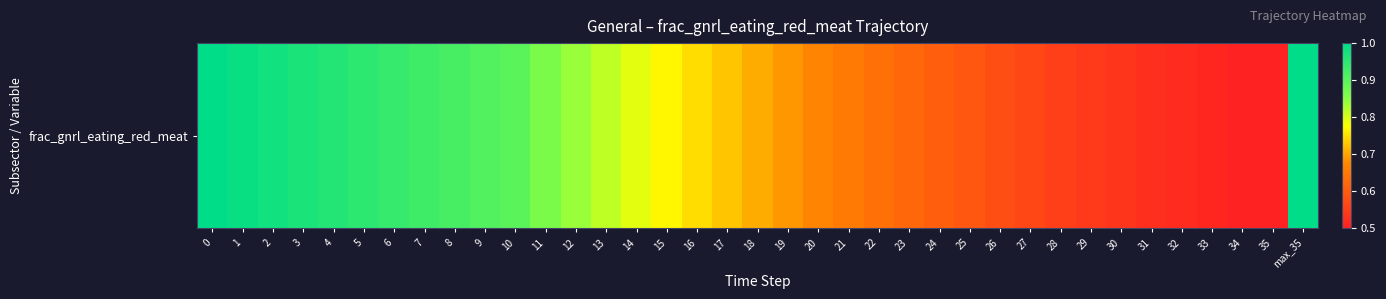

What is the sum of the values at 19 and 23?

1.3